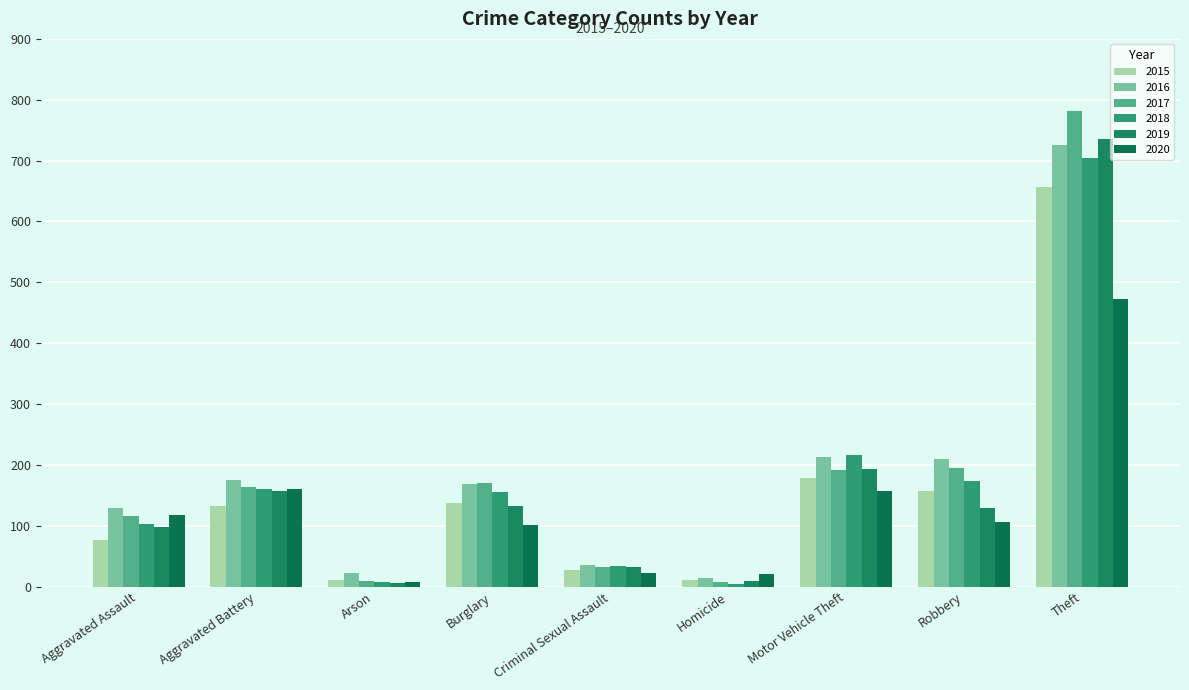

How many bars are there in total?

54